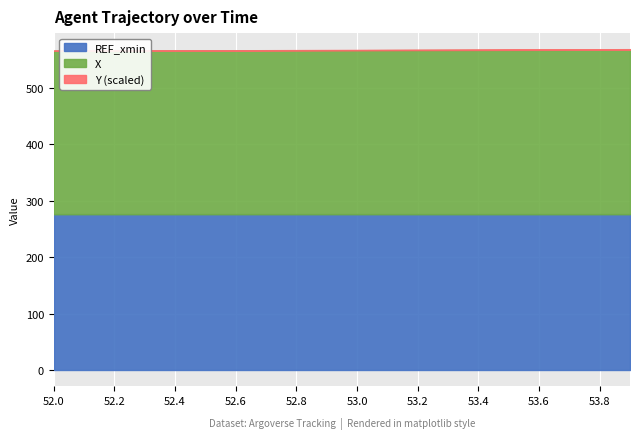

Rank the categories by REF_xmin value from lowest to highest.

52.0, 52.1, 52.2, 52.3, 52.4, 52.5, 52.6, 52.7, 52.8, 52.9, 53.0, 53.1, 53.2, 53.3, 53.4, 53.5, 53.6, 53.7, 53.8, 53.9